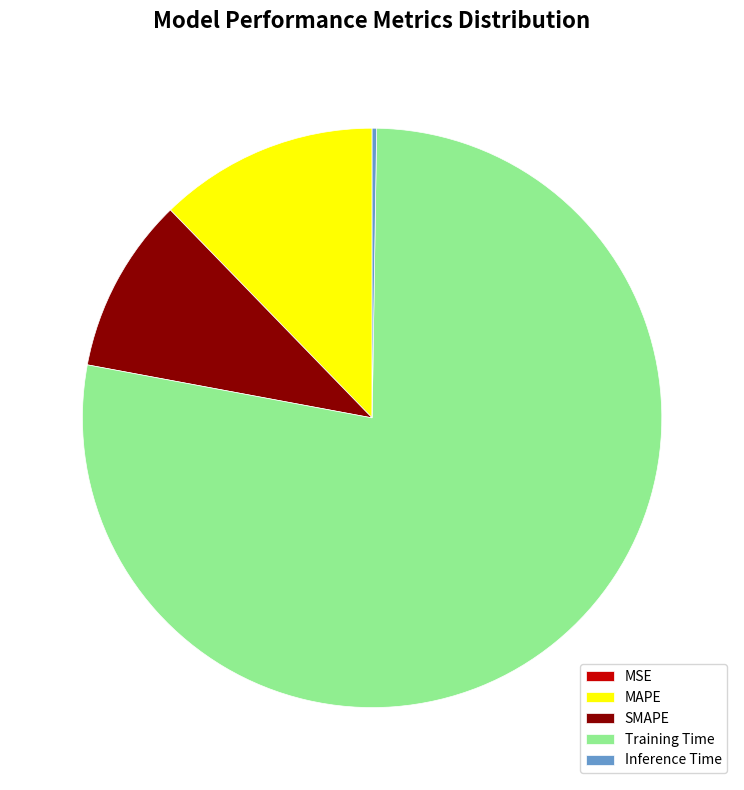

Is there any slice that represents more than half of the pie?

Yes